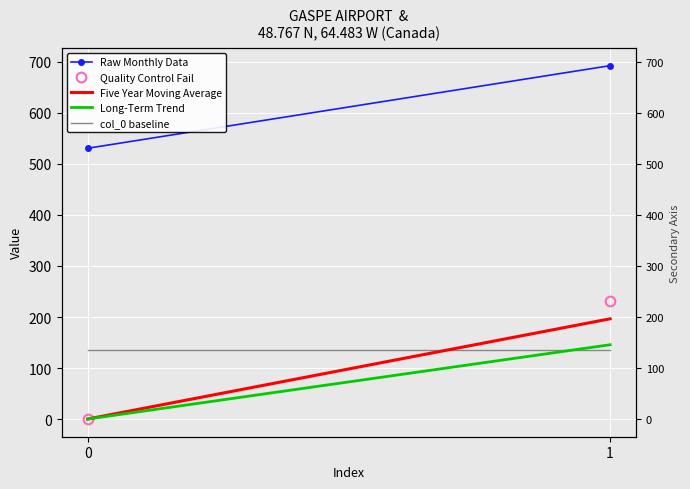

What is the difference between the Long-Term Trend values at 1 and 0?

145.7